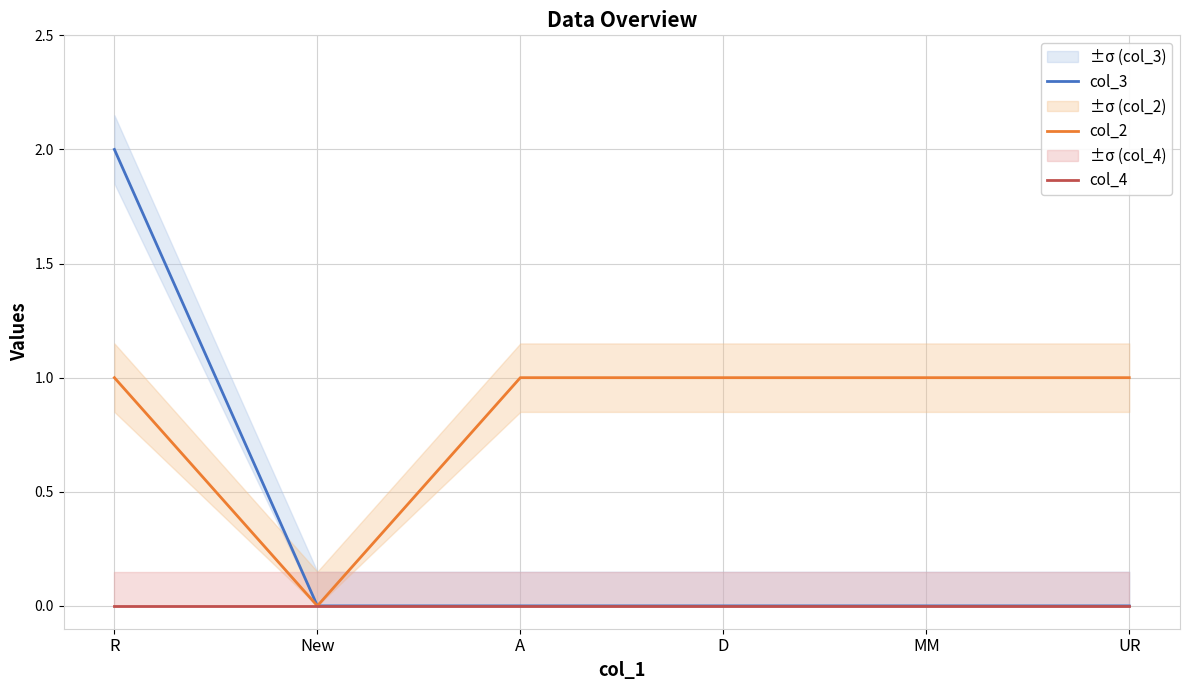

At which label does col_2 reach its minimum?

New